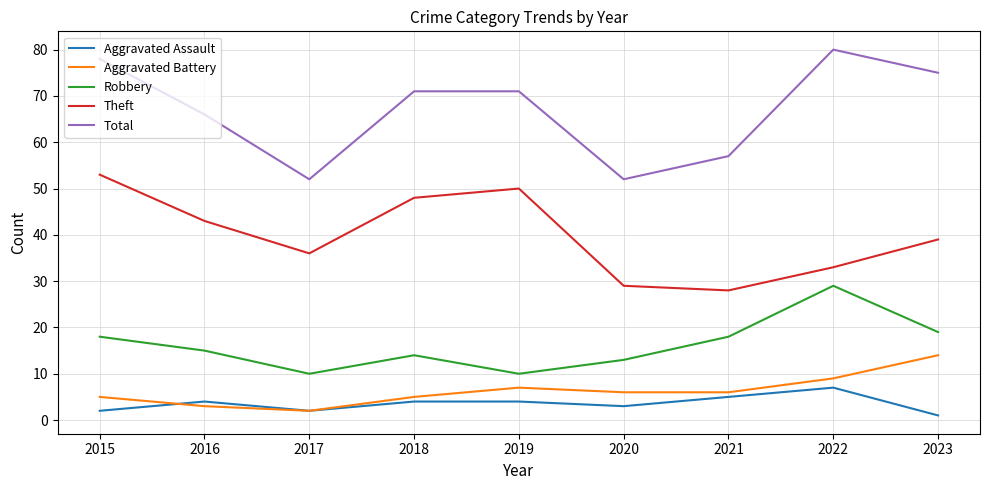

At which label does Theft reach its peak?

2015